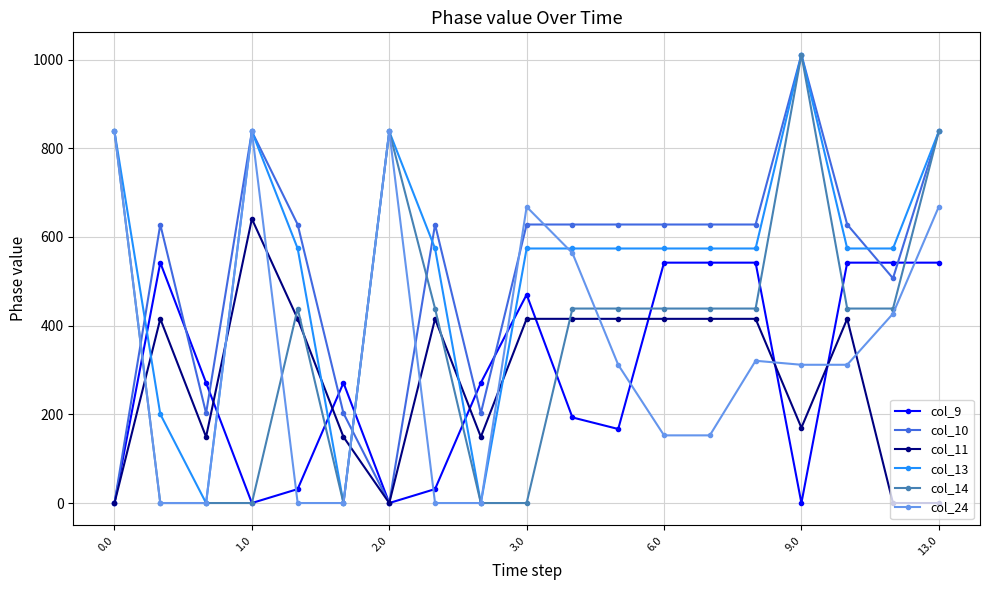

What is the greatest value displayed?

1011.0